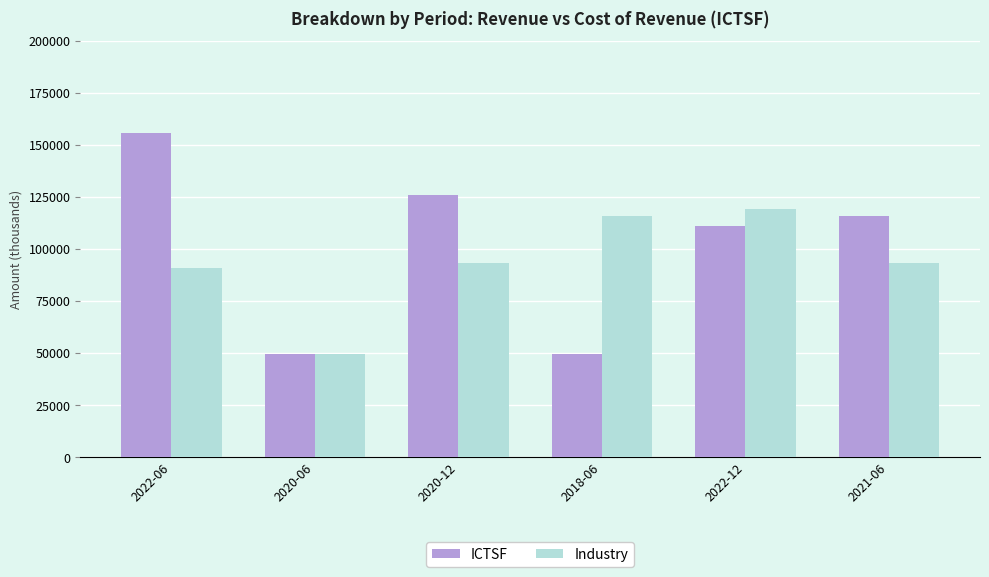

Reading left to right, what are all the values shown in this chart?

ICTSF: 156000	49600	126100	49600	111300	115800
Industry: 90900	49600	93300	115800	119100	93300